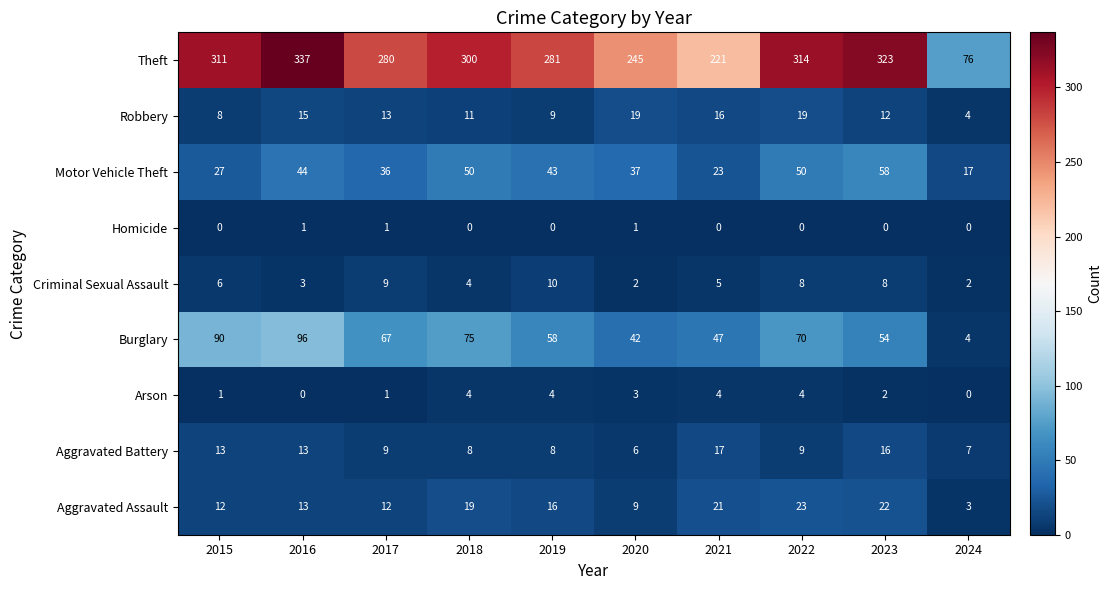

Read the Theft value at 2018.

300